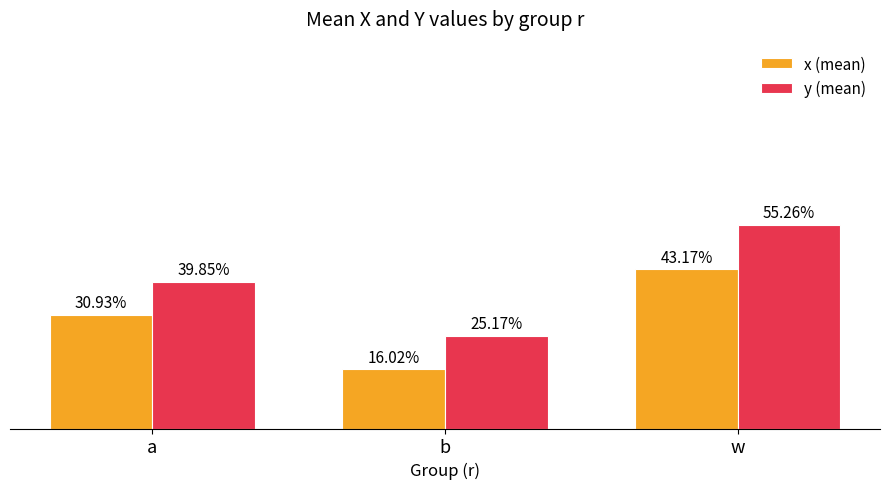

What is the total value across all series at b?

0.4